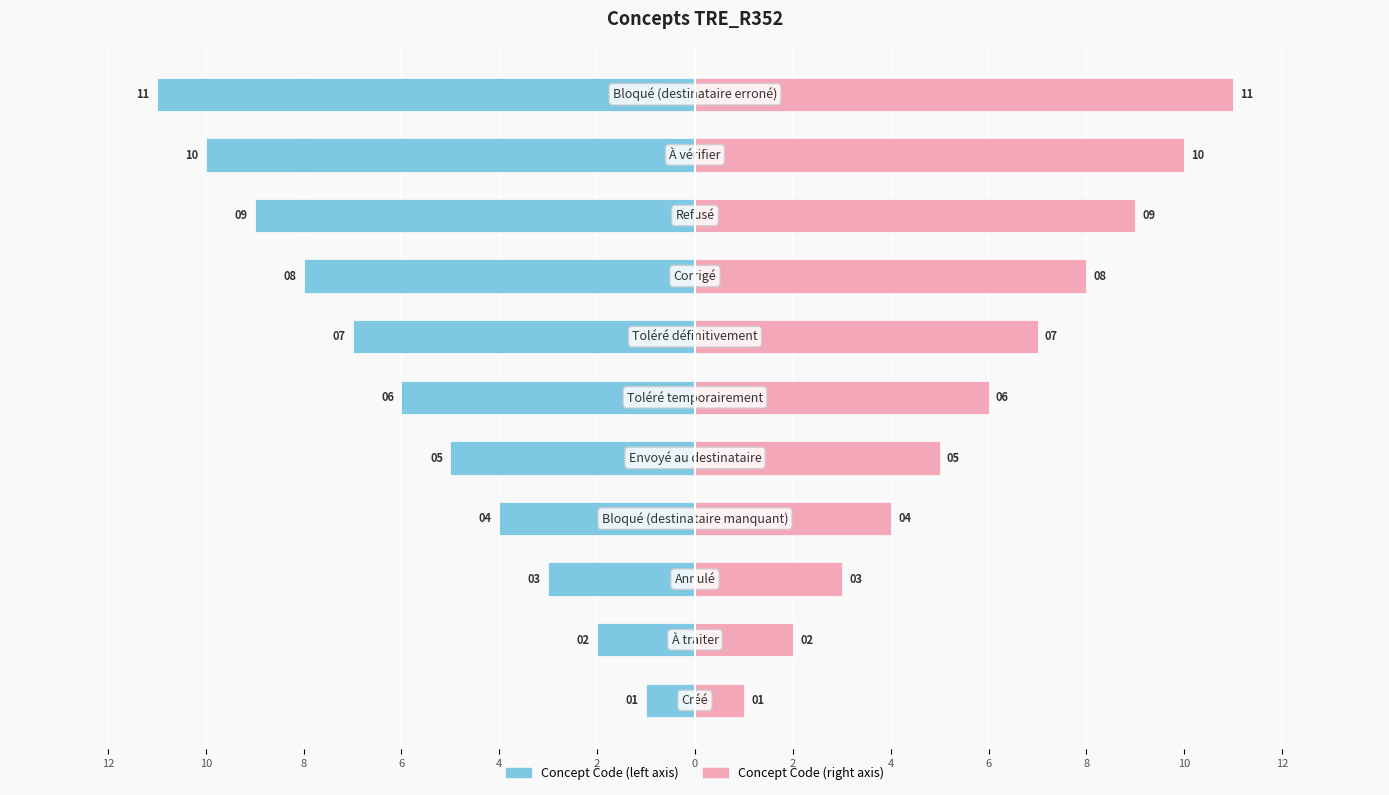

Which series has the largest total across all categories?

Code (right)